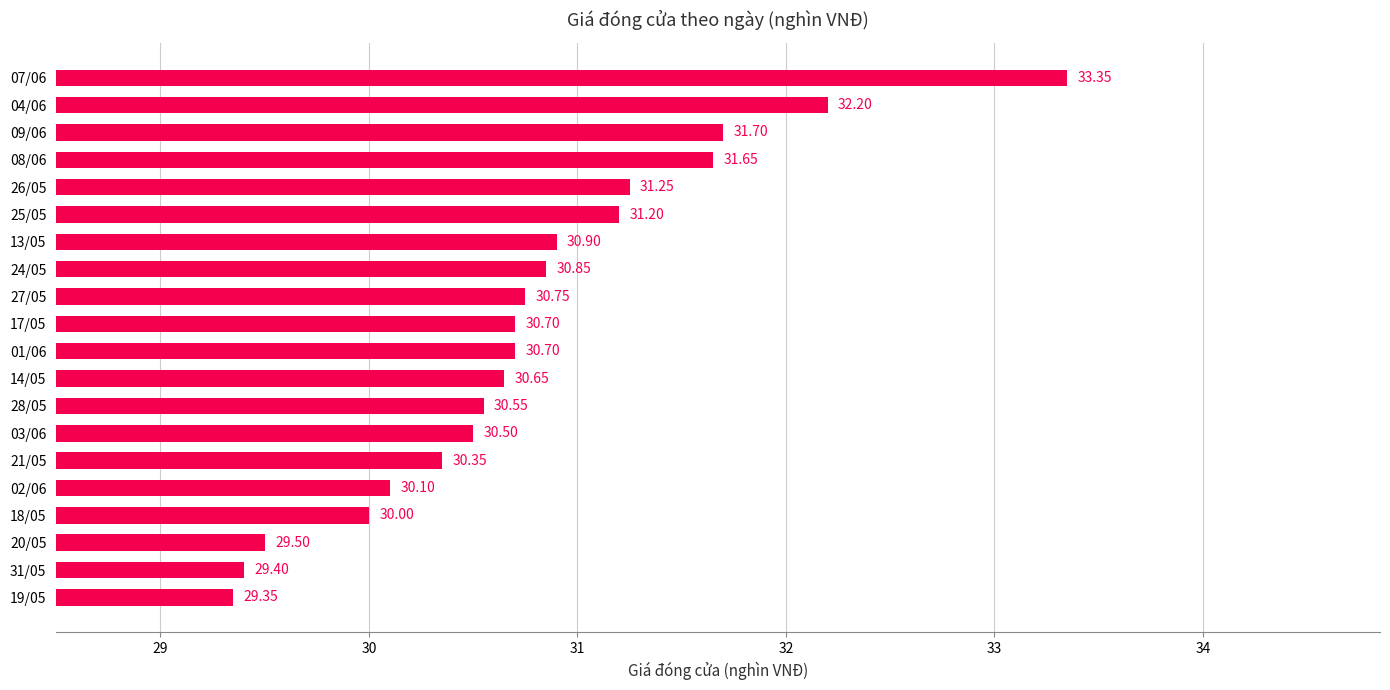

What is the change in value from 27/05 to 24/05?

+0.1